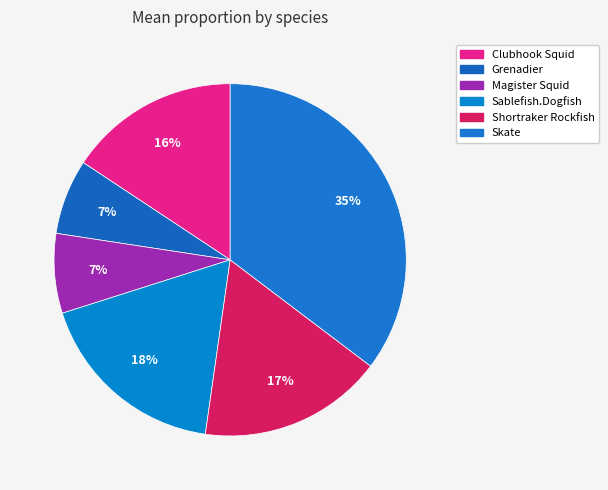

How many slices are in this pie chart?

6